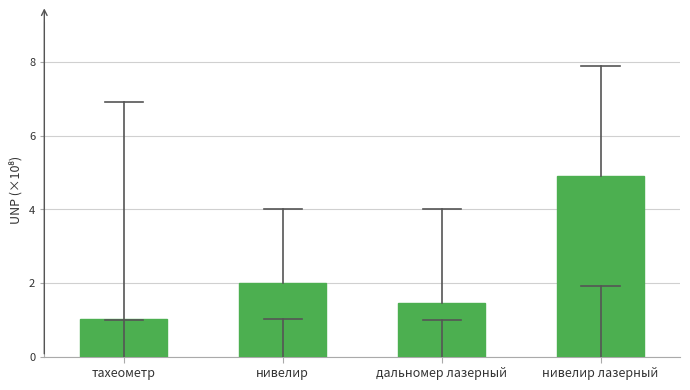

Reading left to right, transcribe all the data shown in this chart.

1.0	2.0	1.5	4.9